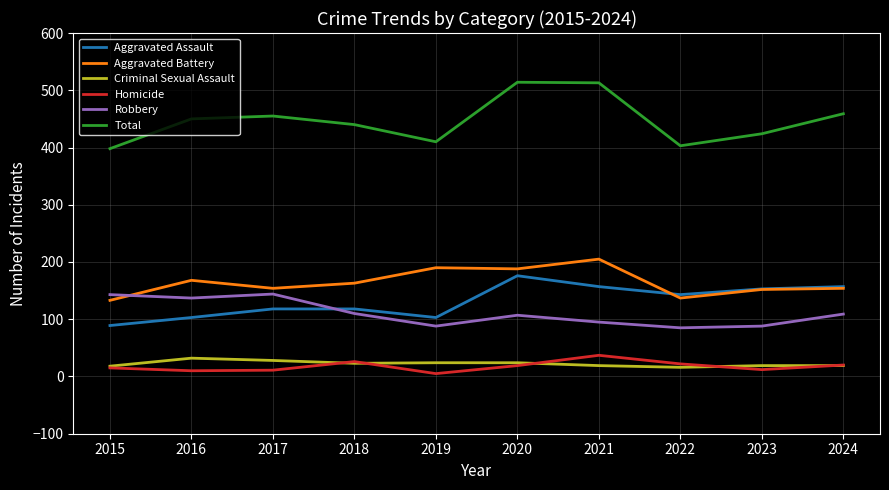

True or false: Total has more than 0 interior local peaks.

True